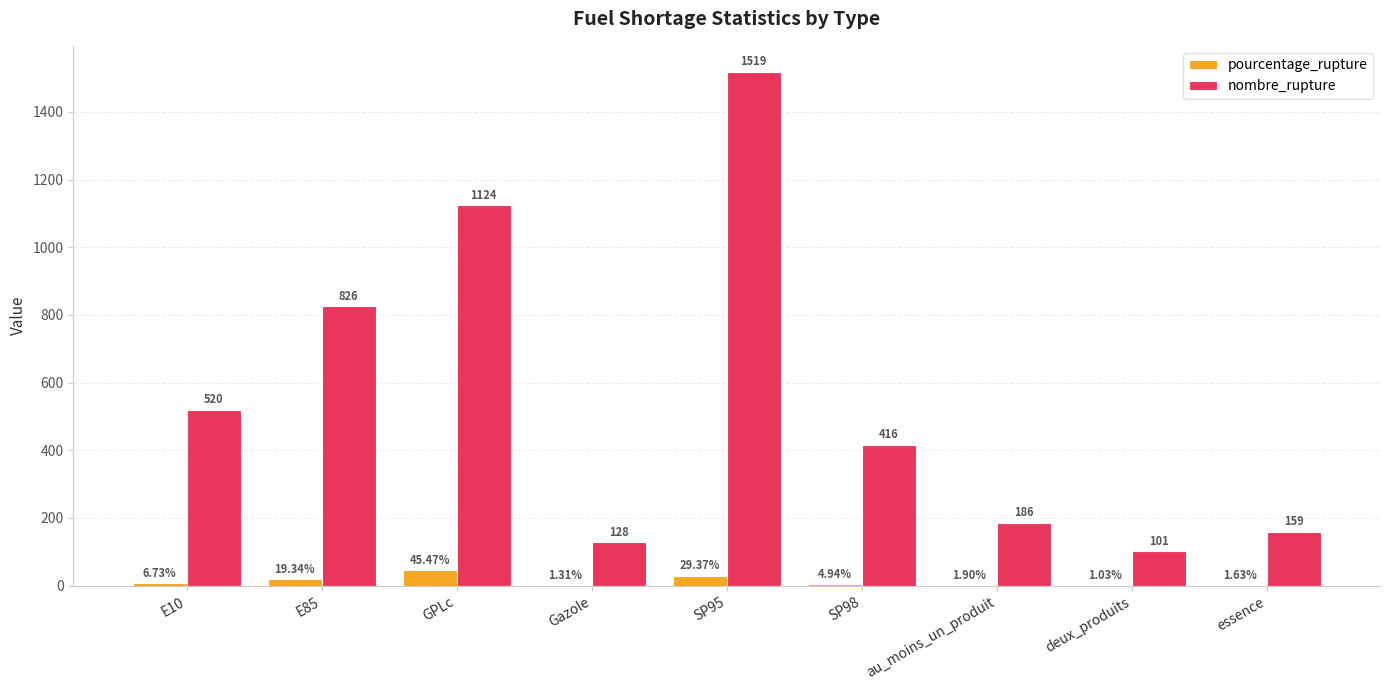

Which category has the highest value in the pourcentage_rupture series?

GPLc